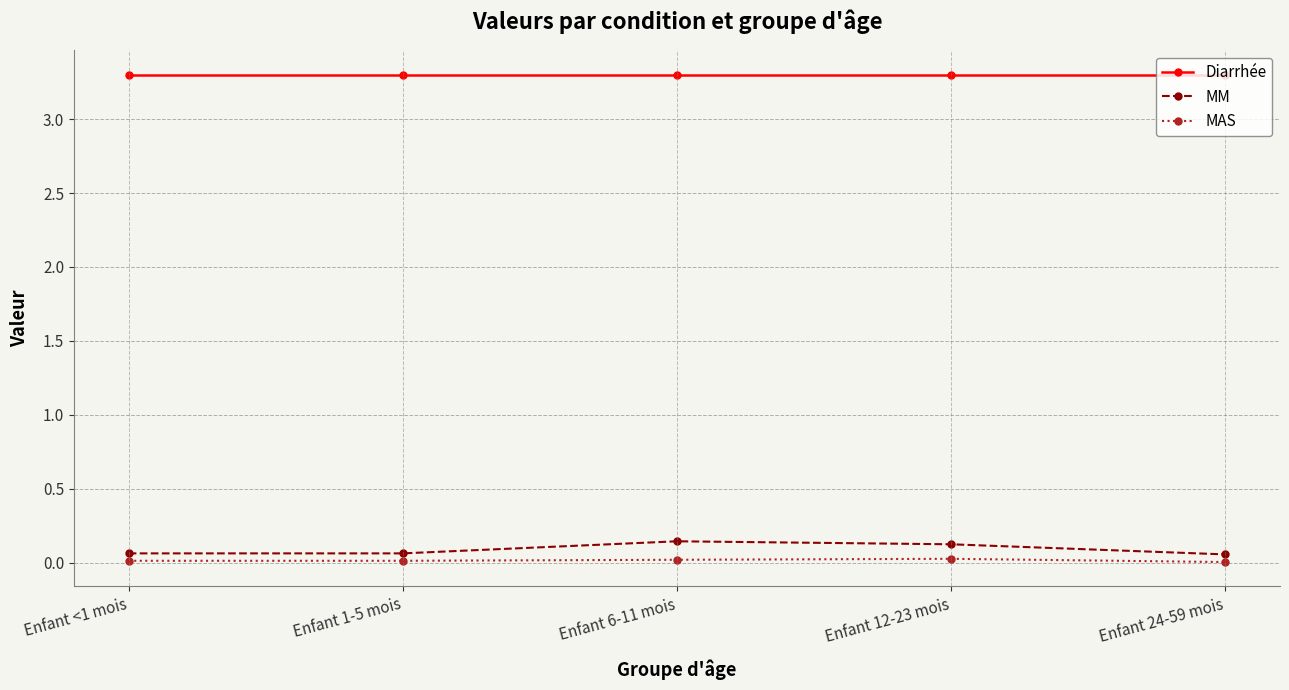

What are all the series names shown in the legend?

Diarrhée, MM, MAS